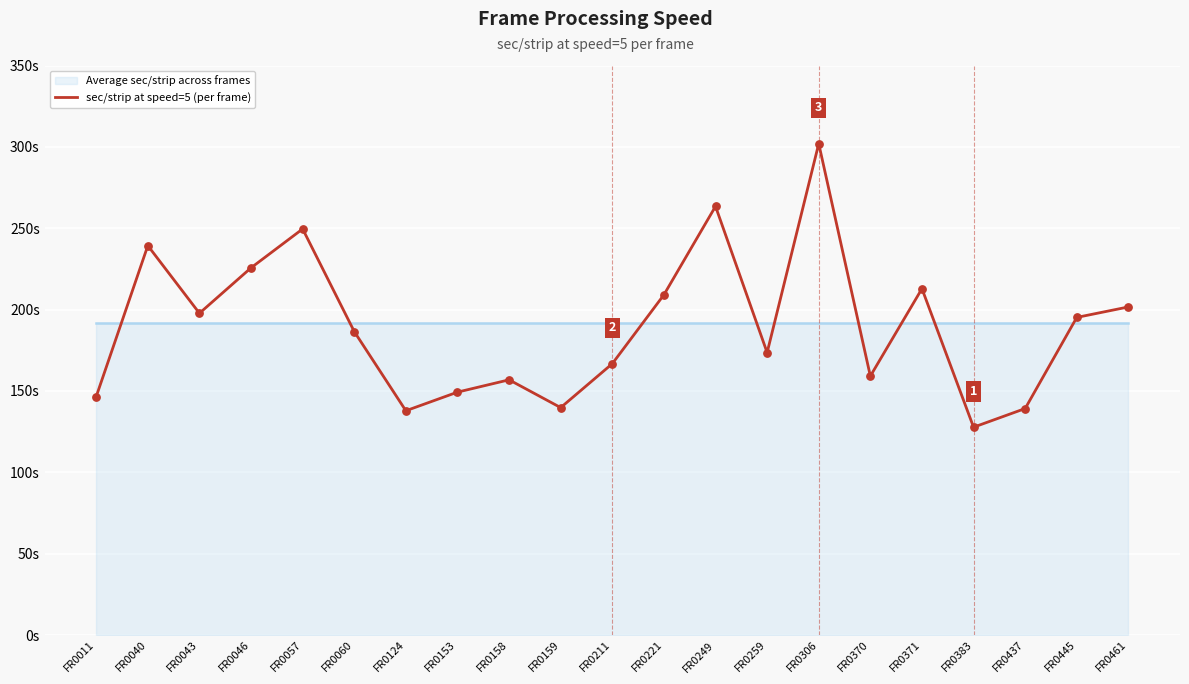

What is the change in value from FR0057 to FR0211?

-82.8